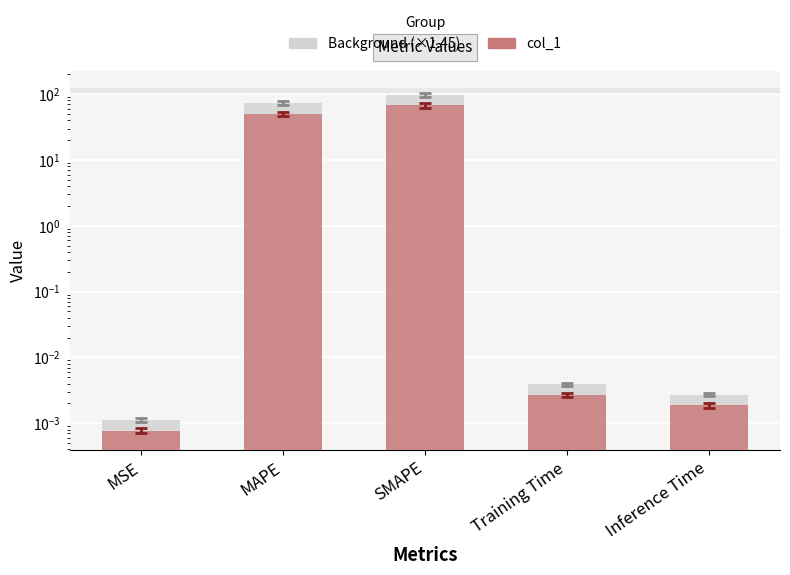

Is the value of col_1 at Training Time greater than the value of Background at Training Time?

No